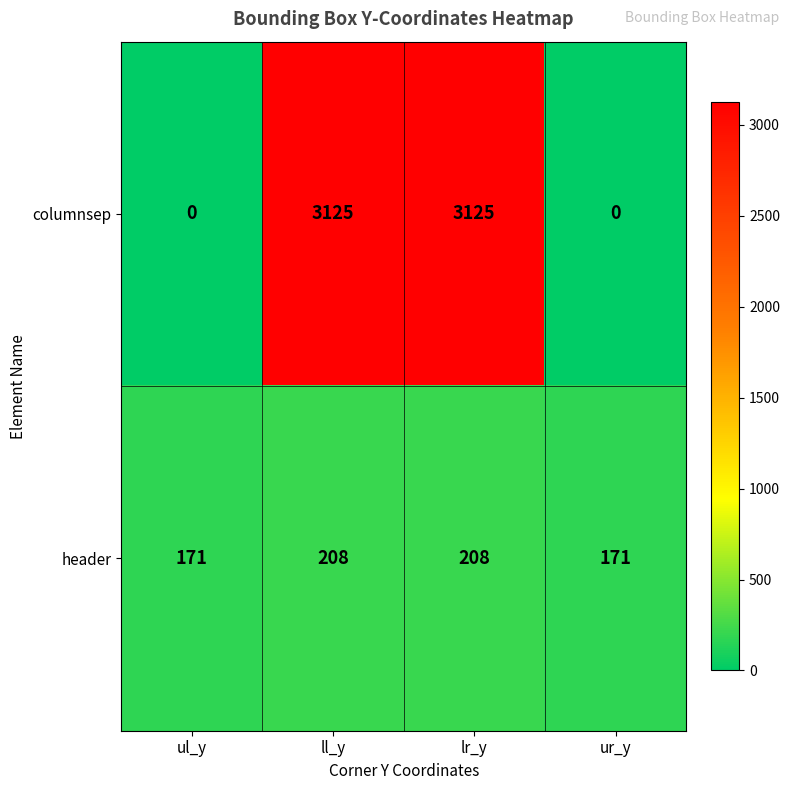

Between ll_y and ur_y, which series saw the biggest shift?

columnsep